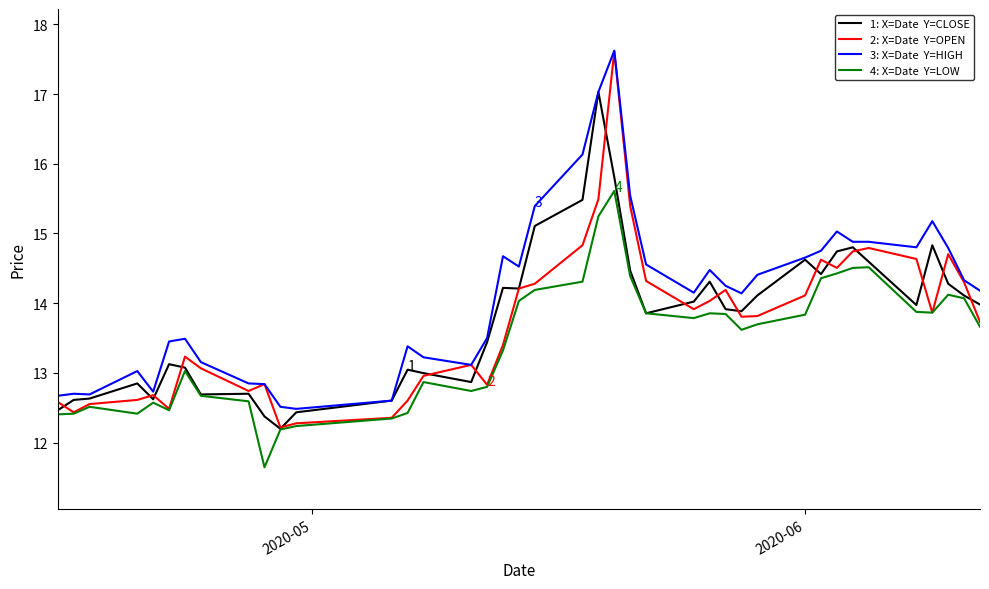

What is the smallest value displayed?

11.6